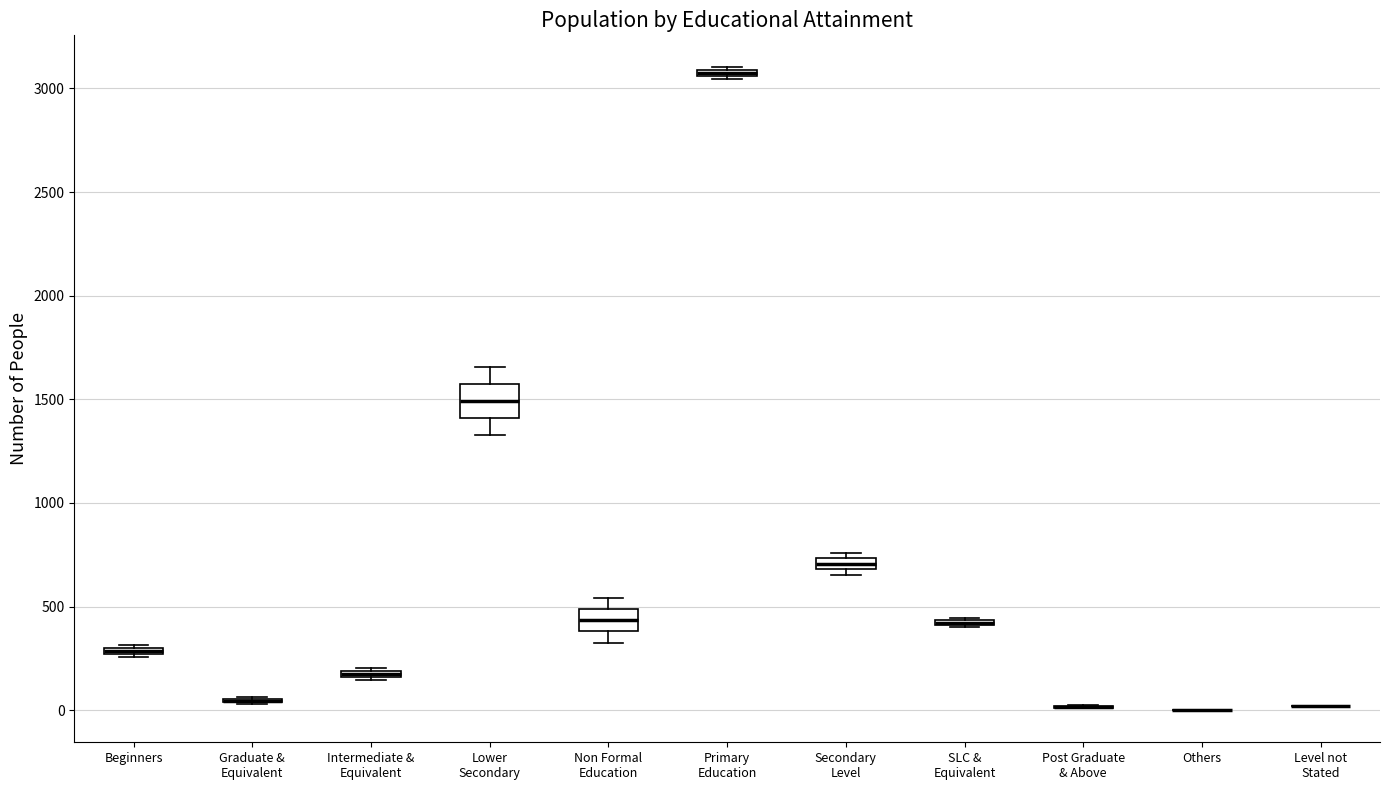

Where is the lower edge of the box for Non Formal Education on the y-axis? The values are not printed on the chart, so give them approximately, as read against the axis.

400